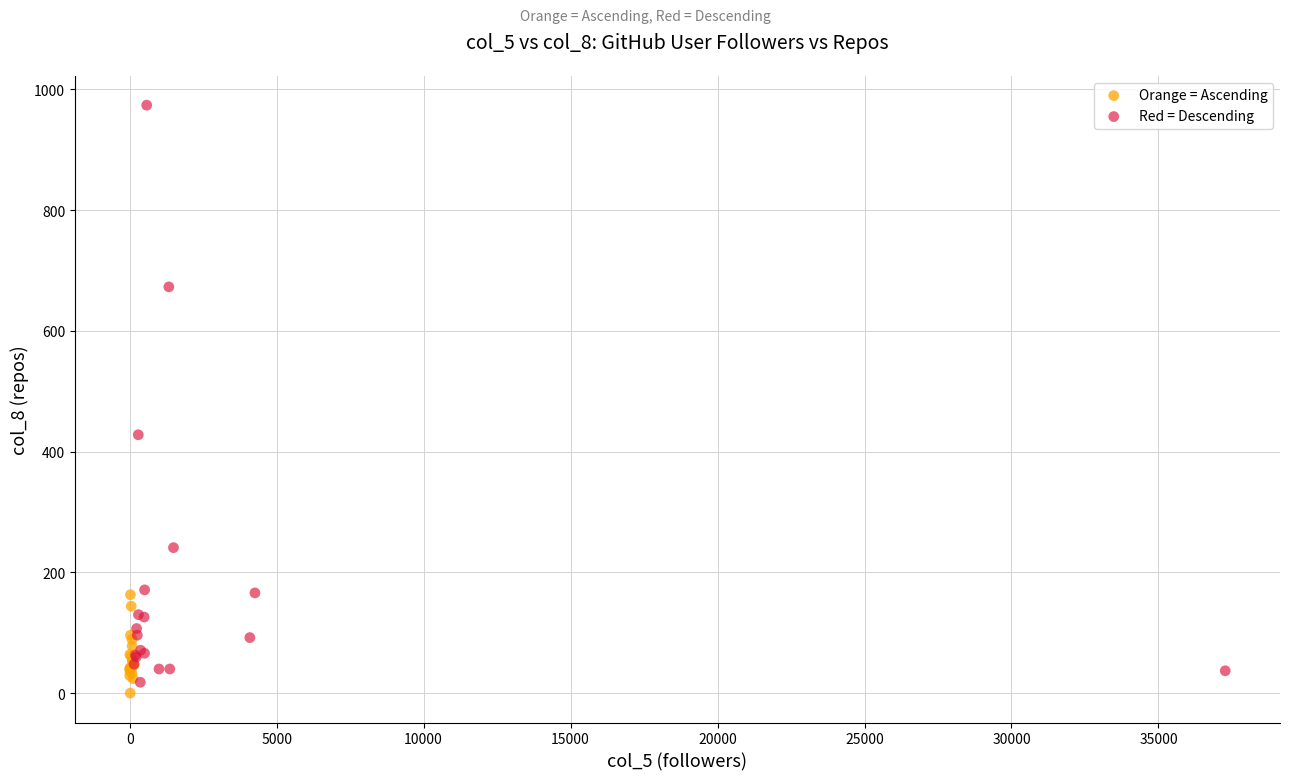

Which series contains the highest Y value?

Red = Descending